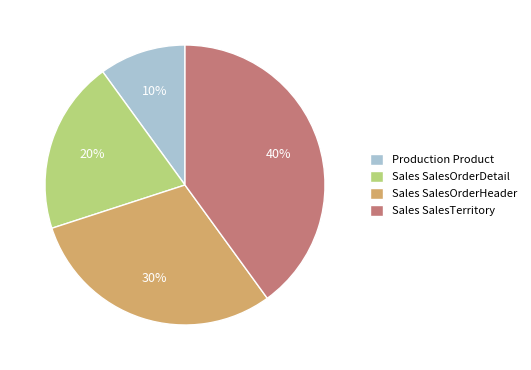

Combined, do Sales SalesTerritory and Sales SalesOrderHeader account for over 50%?

Yes